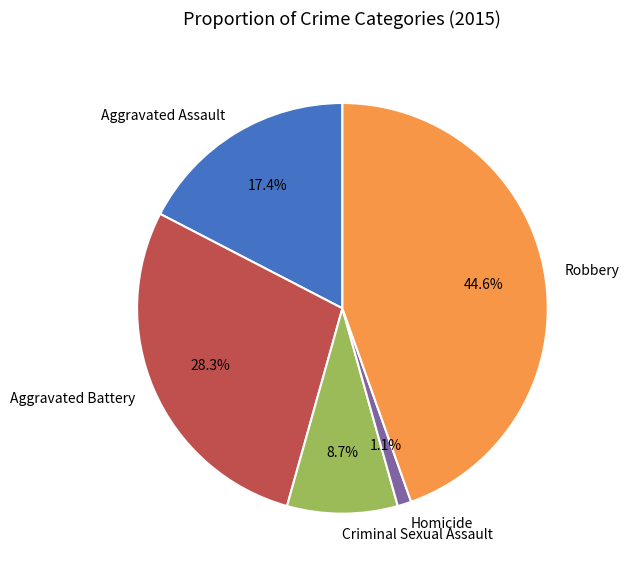

Which has a higher value, Homicide or Criminal Sexual Assault?

Criminal Sexual Assault